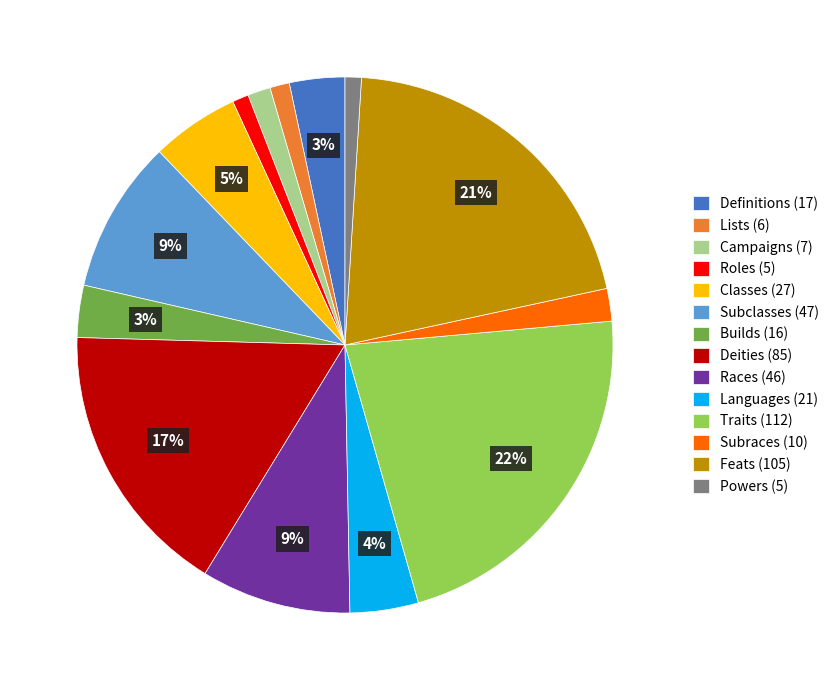

Count the number of slices in the pie.

14